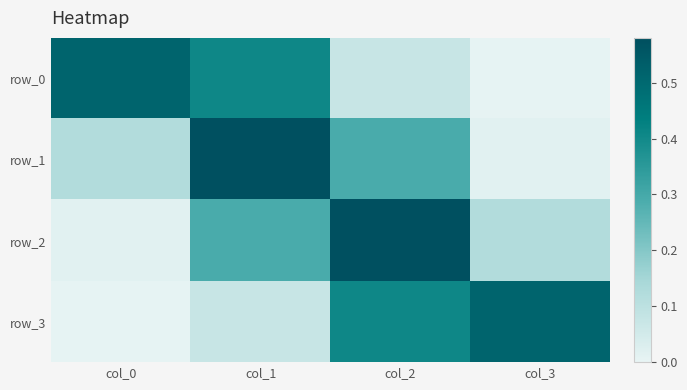

Where is row_2 nearest to the value 0?

col_0